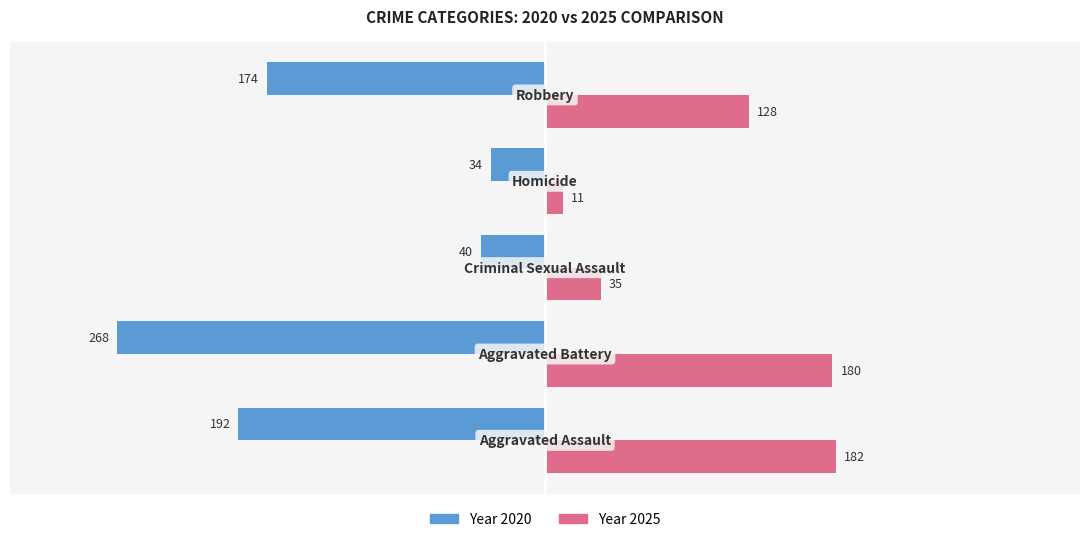

What is the smallest value displayed?

-268